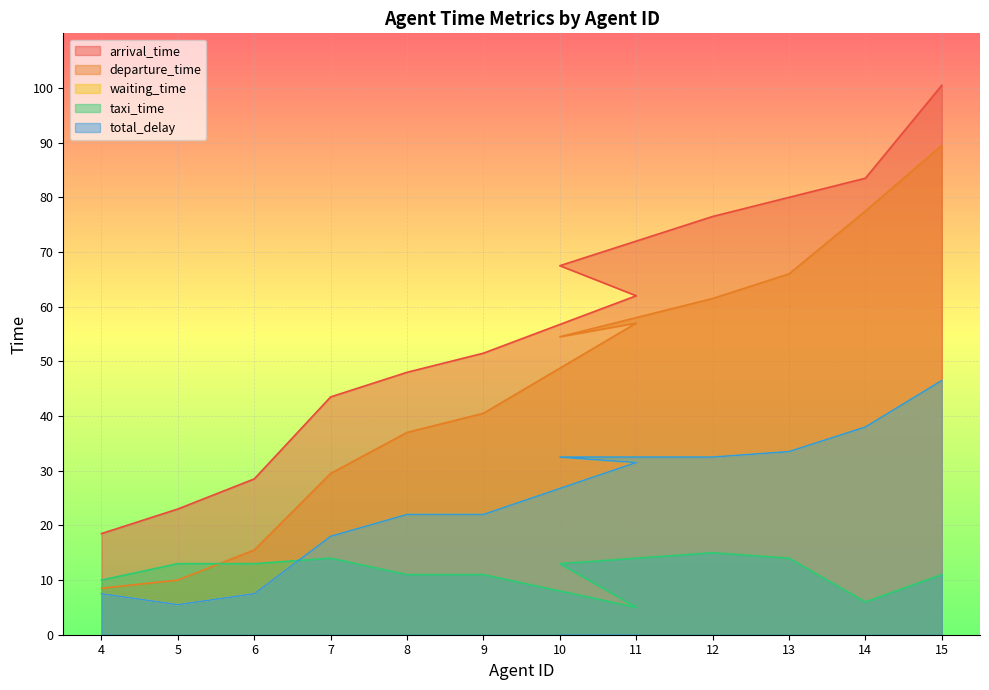

Is it true that arrival_time equals 25.9 at 8?

False